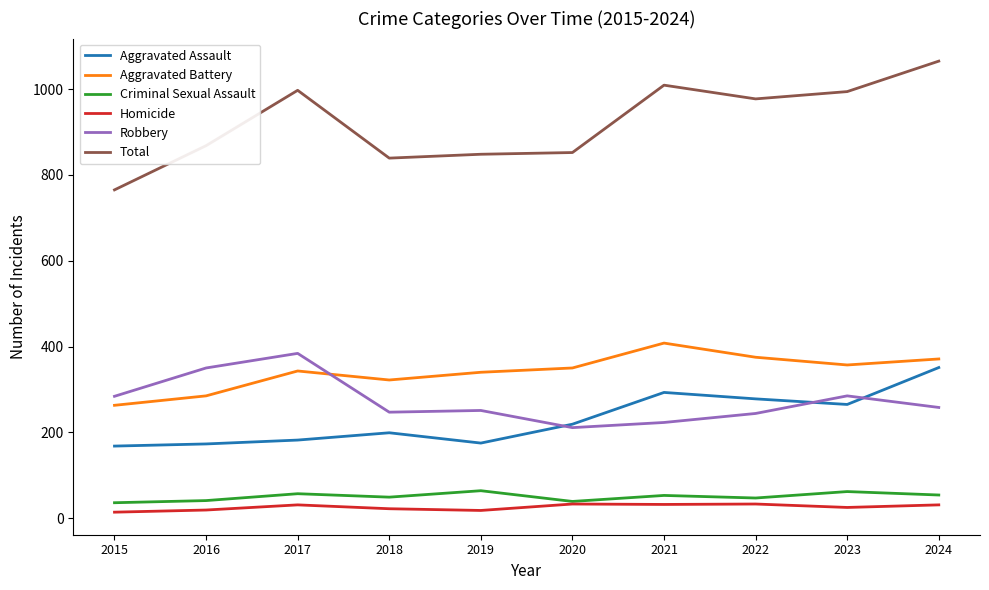

At which category does Total reach its first local peak?

2017